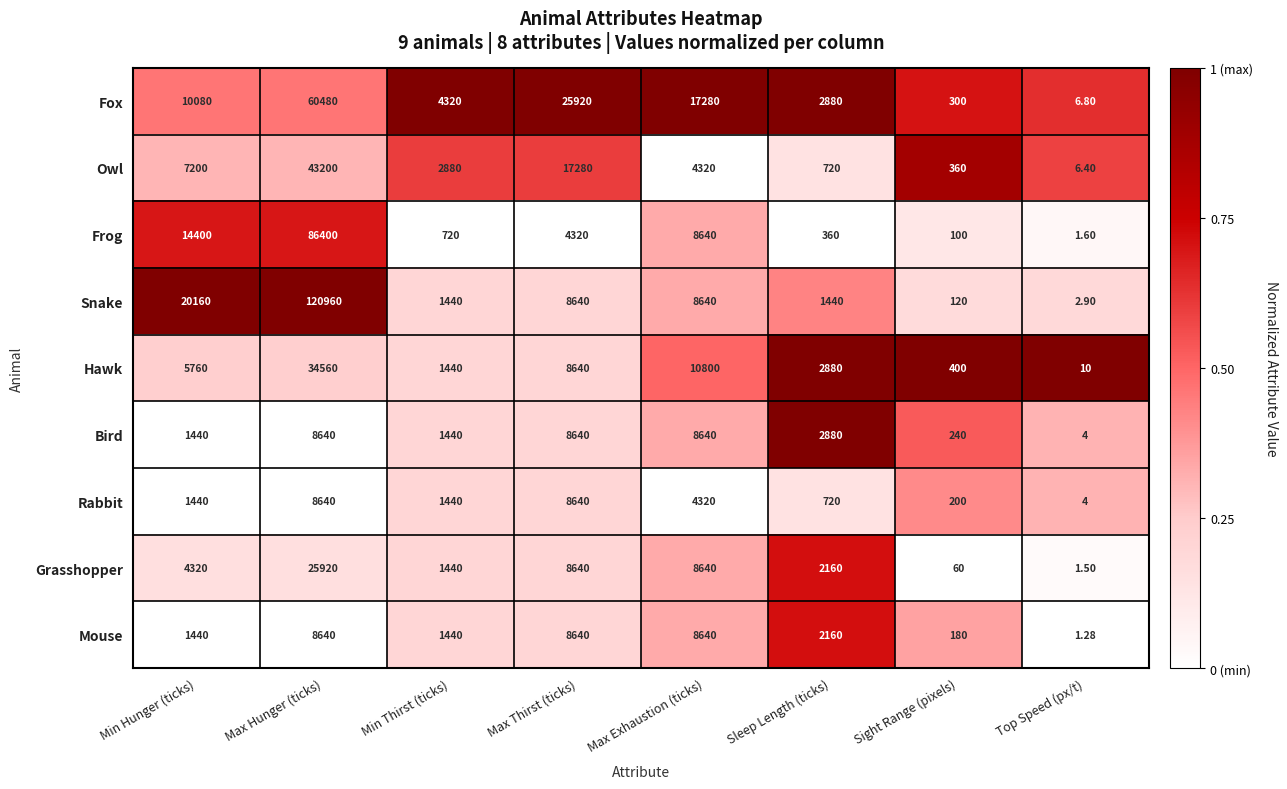

Is the value of Snake at Min Hunger (ticks) greater than the value of Bird at Sleep Length (ticks)?

Yes